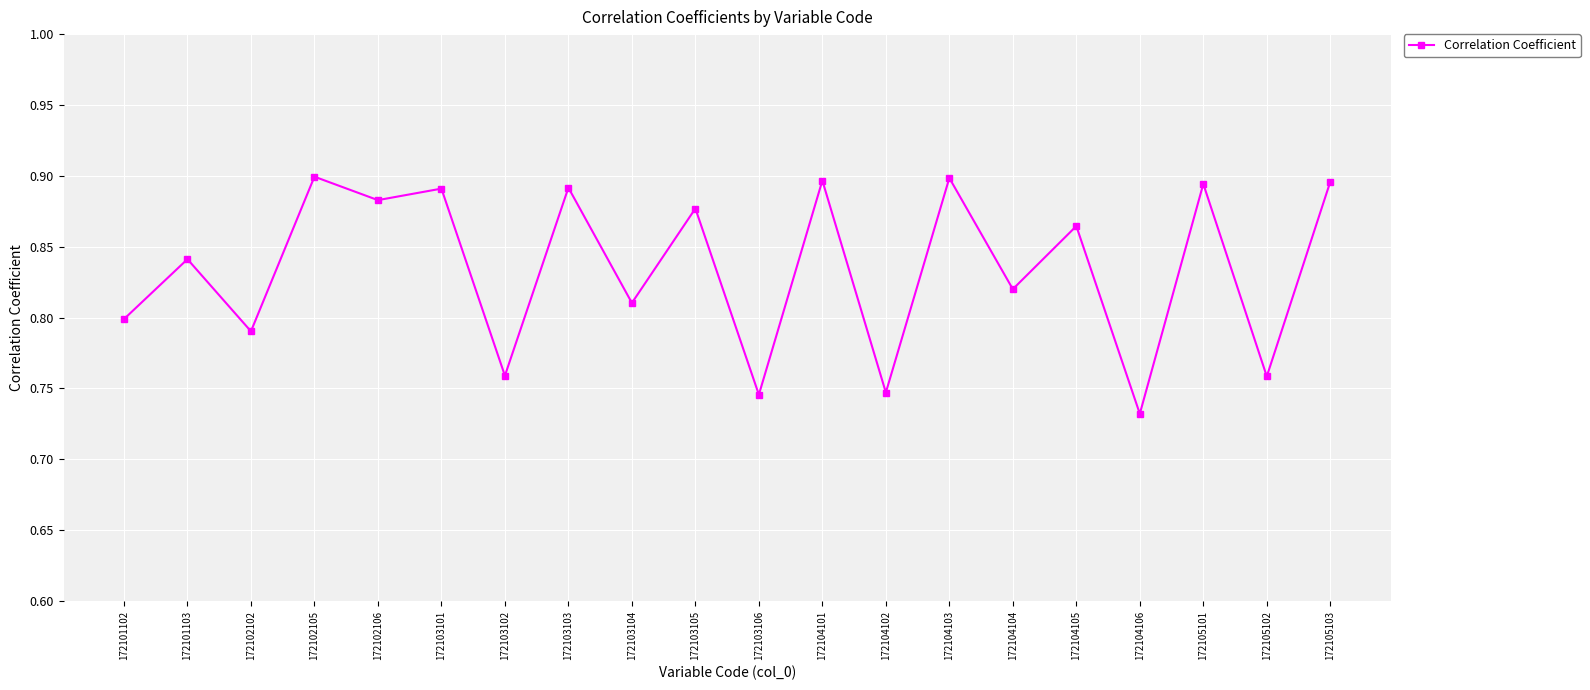

What is the sum of all values?

16.7